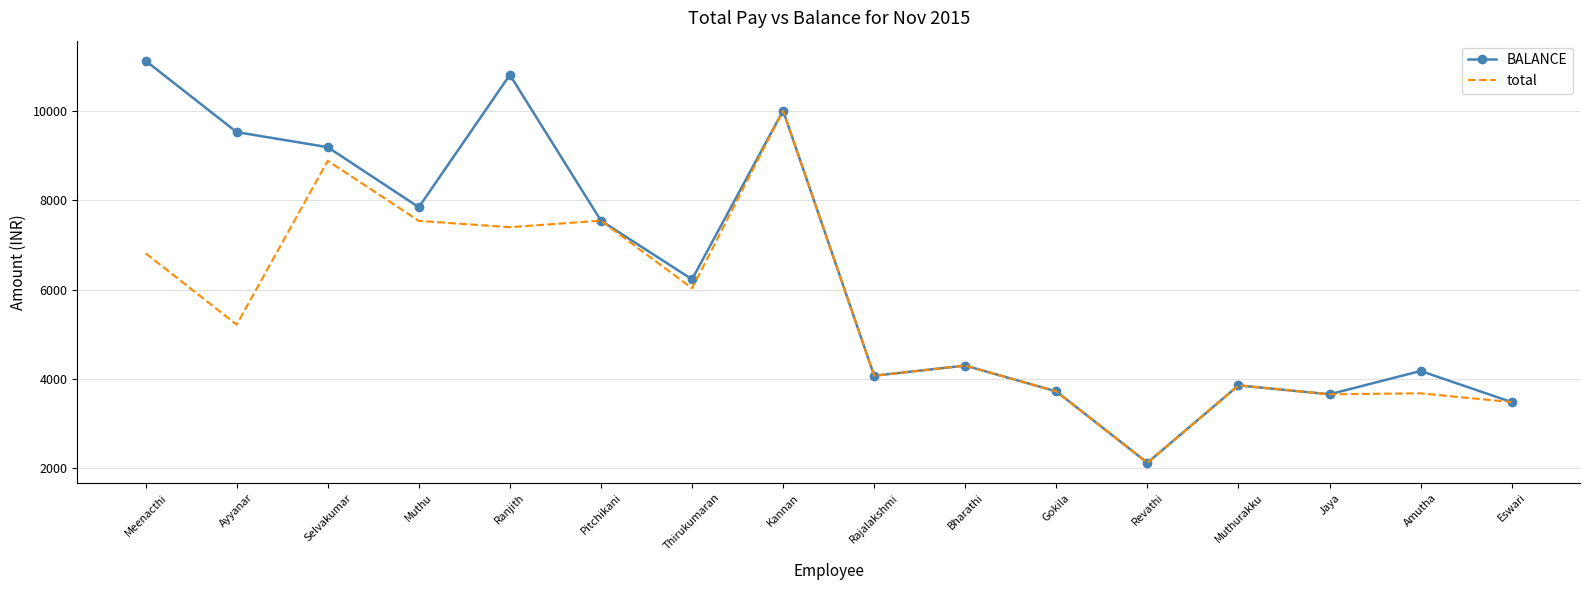

What is the difference between the maximum and minimum values in the total series?

7873